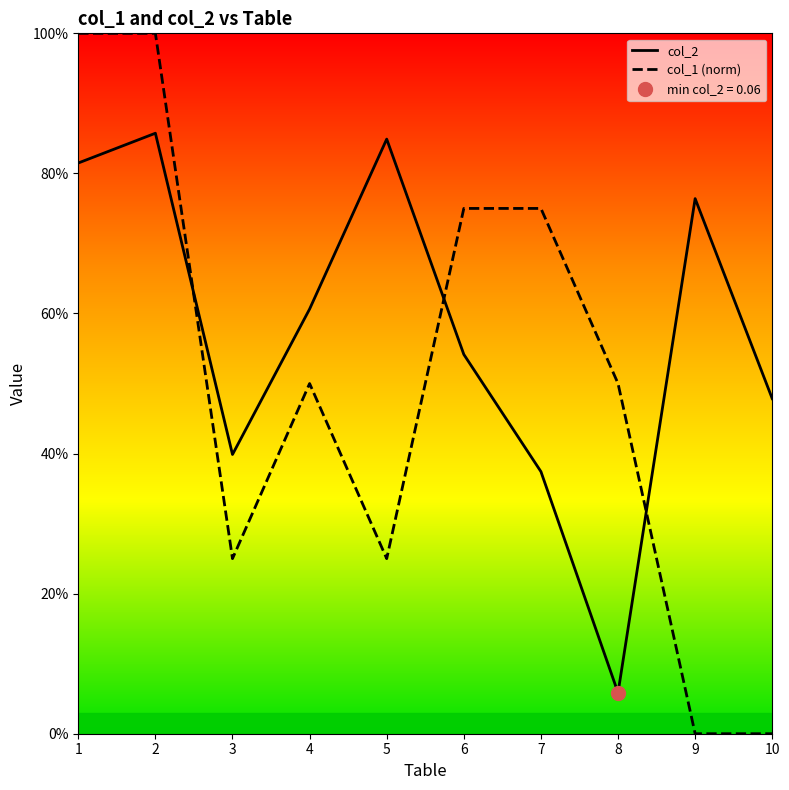

What is the approximate value of col_1 (norm) at 5?

0.2